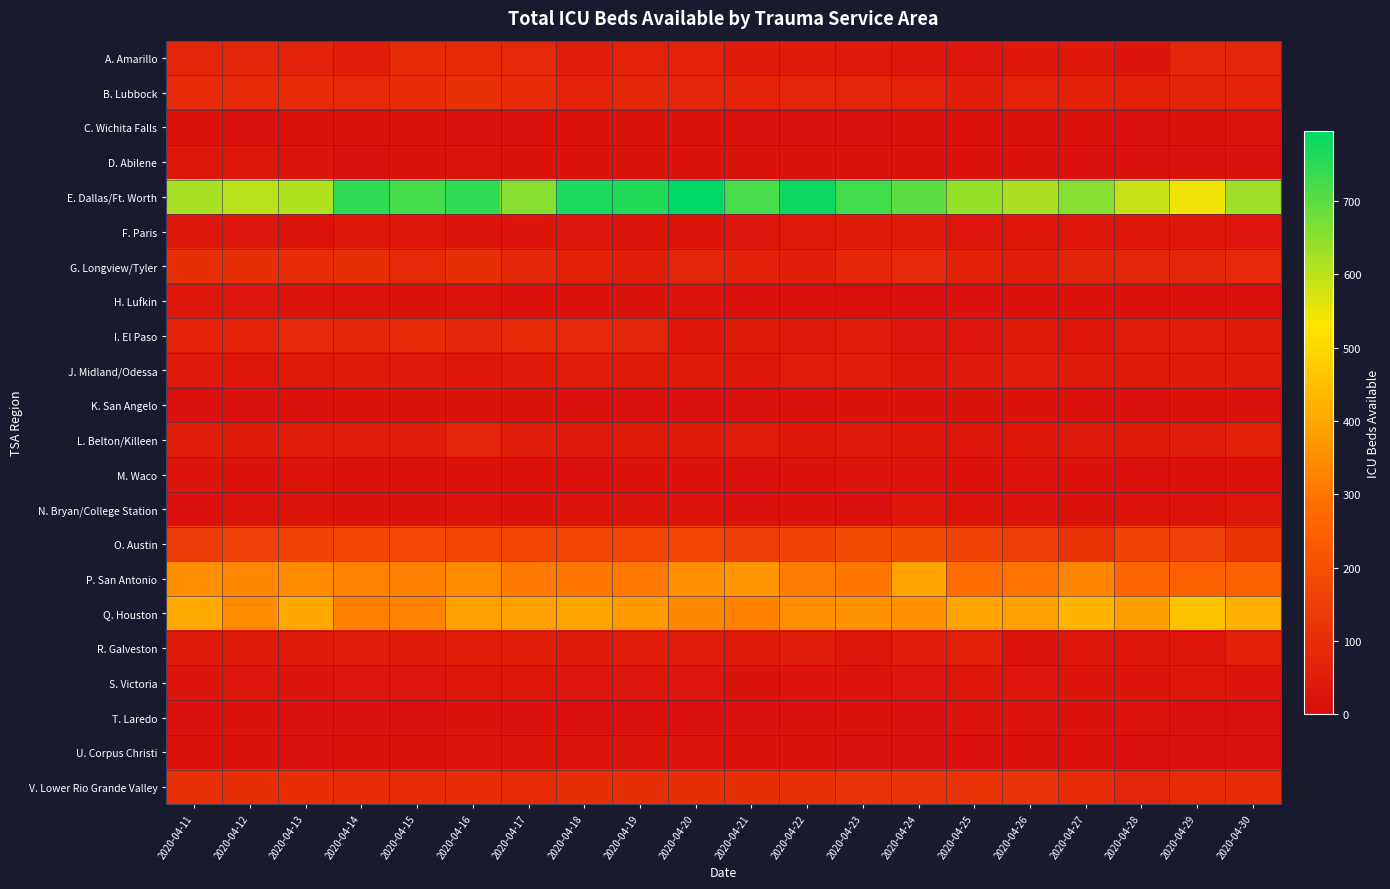

Which label corresponds to the smallest value in the chart?

2020-04-30